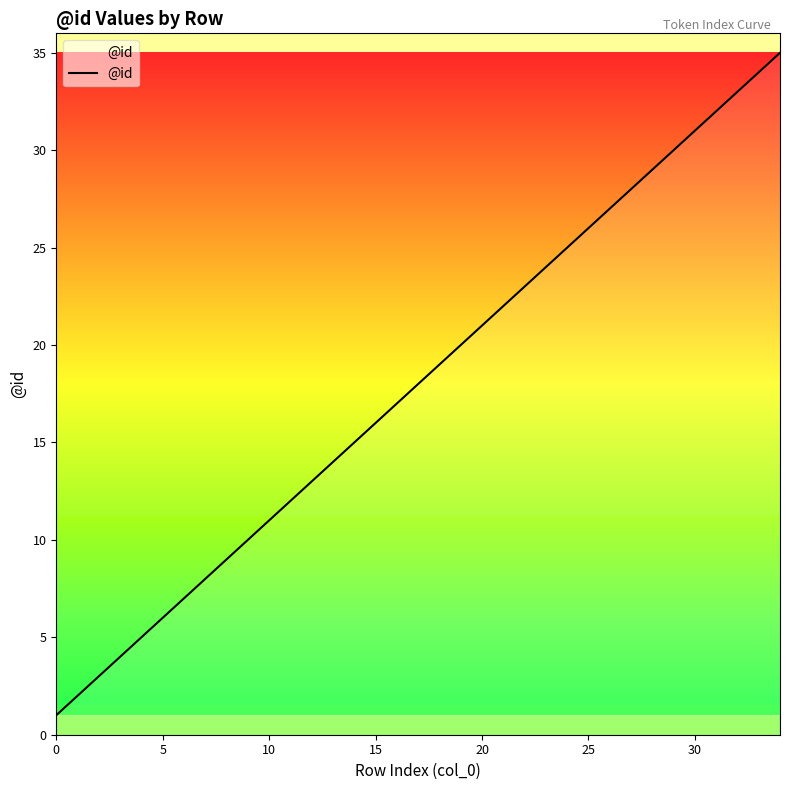

What is the maximum value shown in the chart?

35